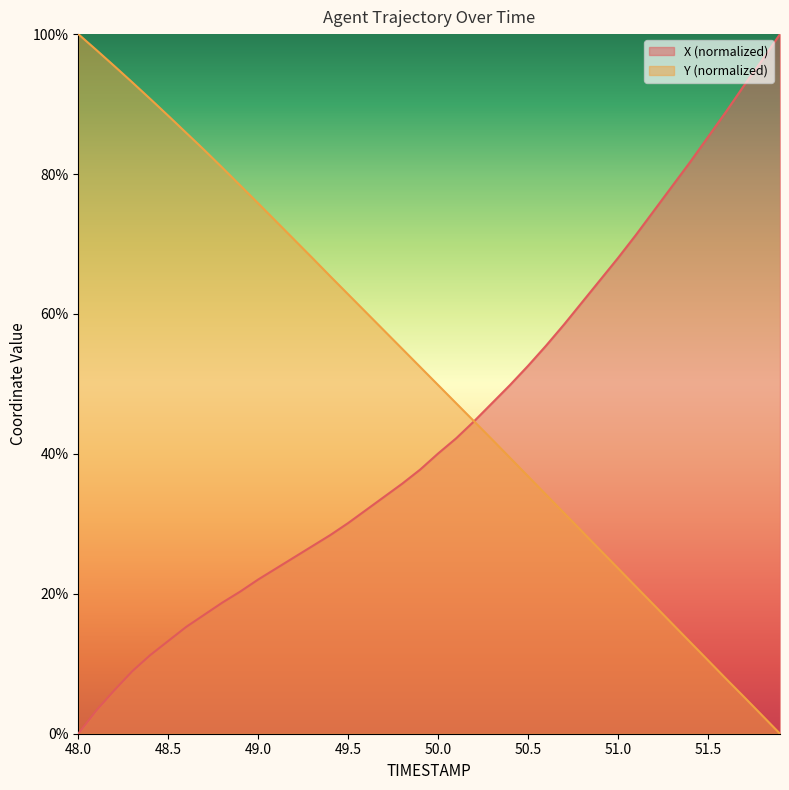

What are all the series names shown in the legend?

X (normalized), Y (normalized)